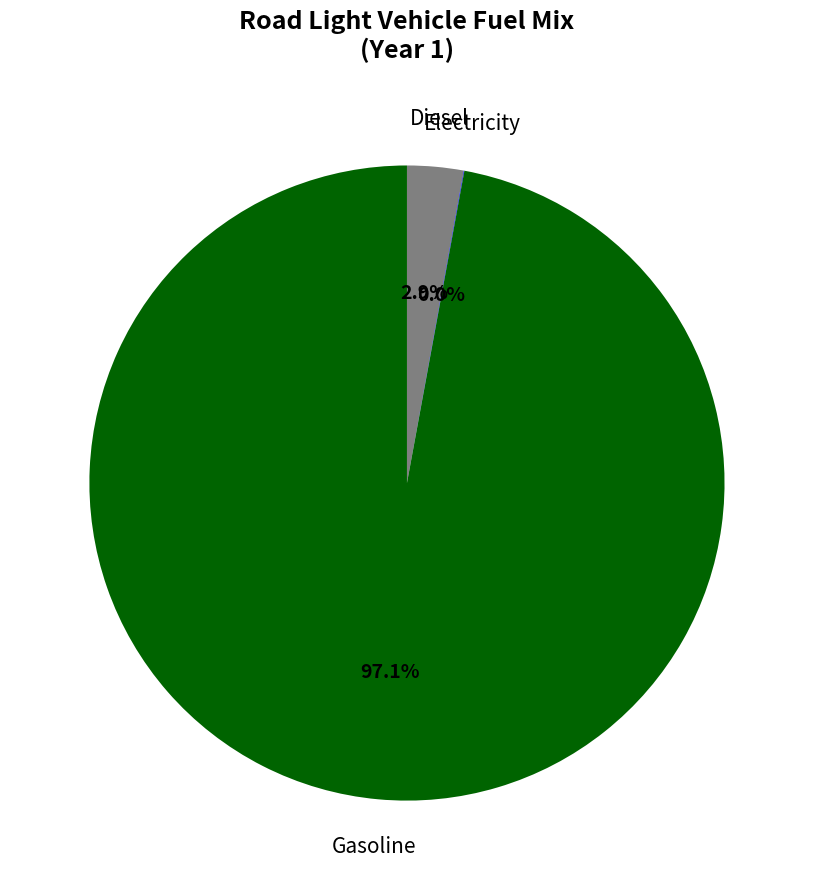

Does any single category account for the majority?

Yes